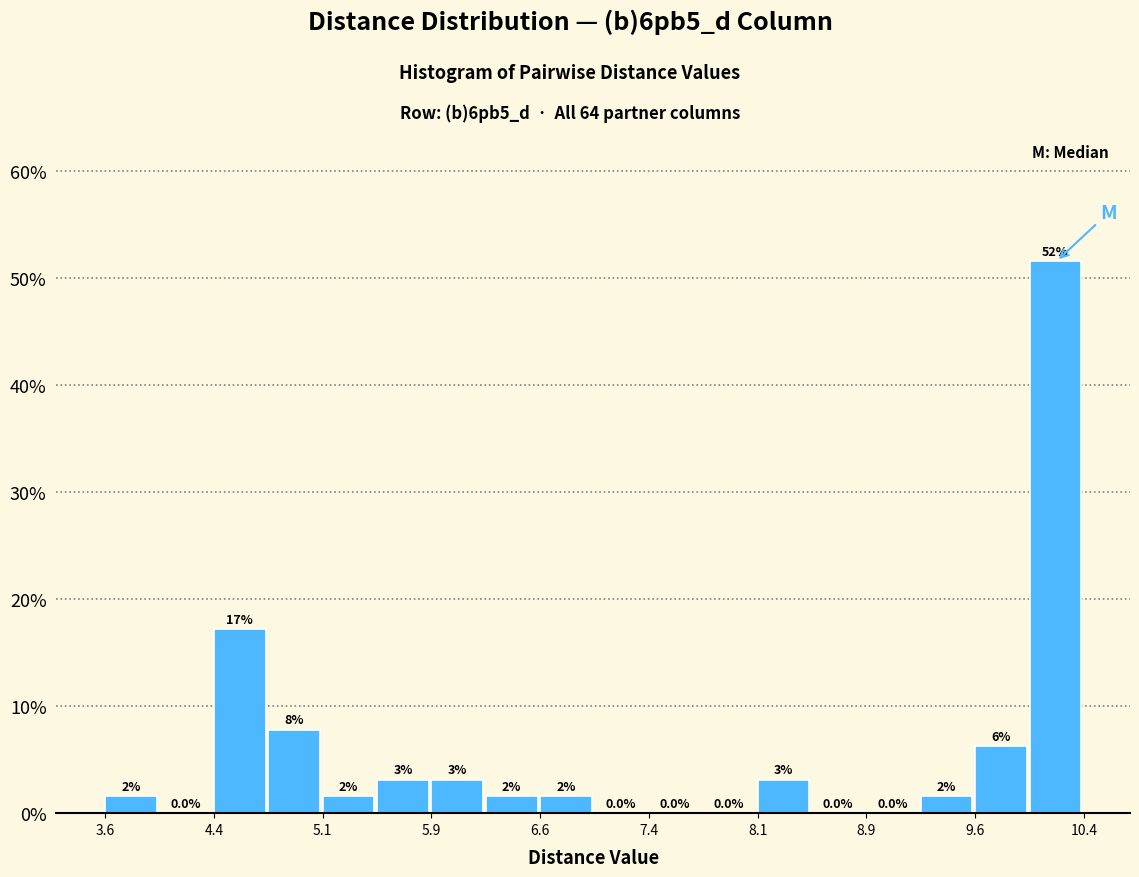

Read against the x-axis, roughly where is the centre of the tallest bar?

10.2